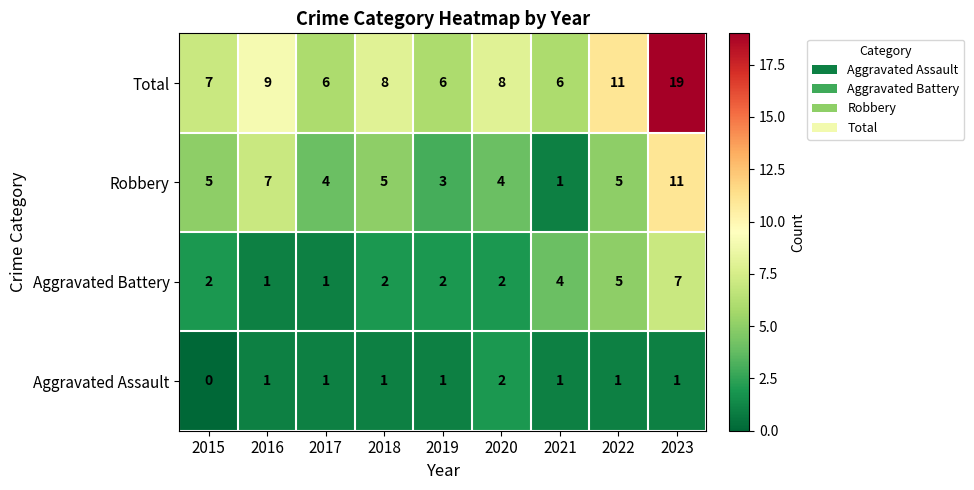

Is it true that Total equals 7 at 2015?

True